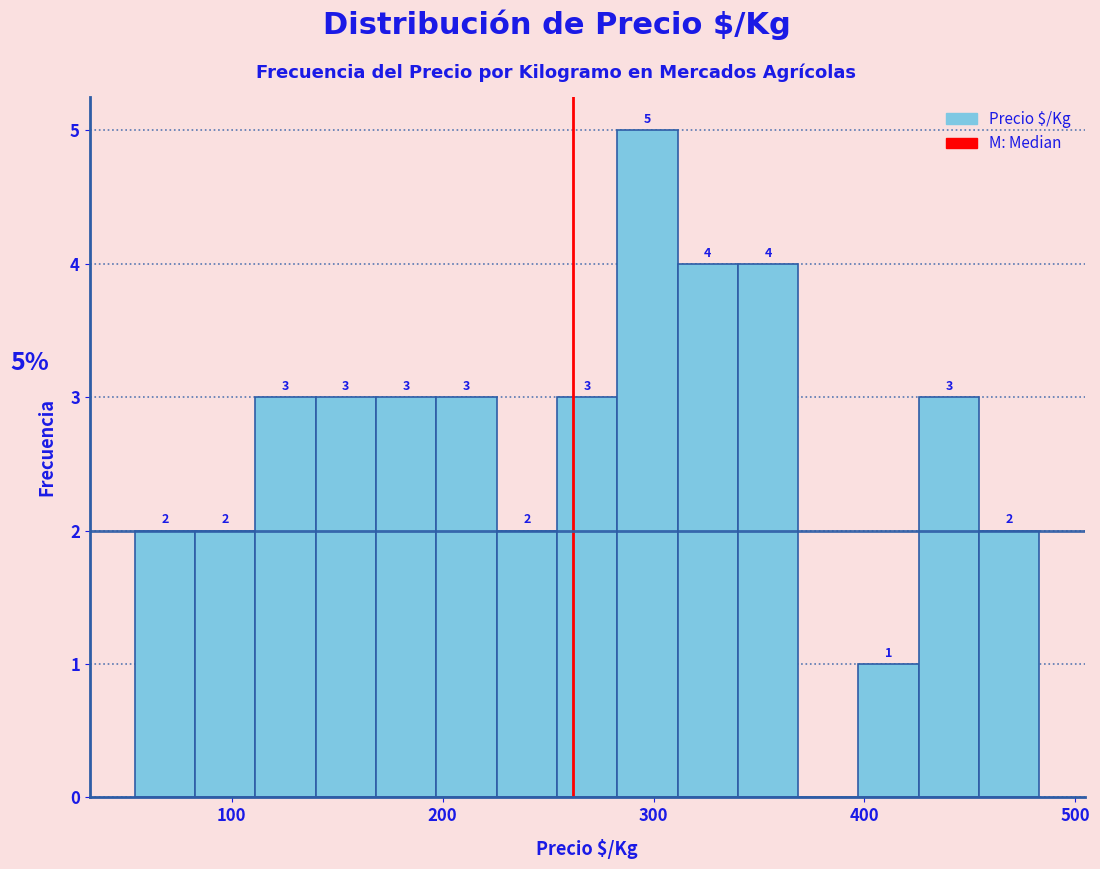

Around what value on the x-axis is the tallest bar? Give the approximate position of its centre, as read against the axis.

300